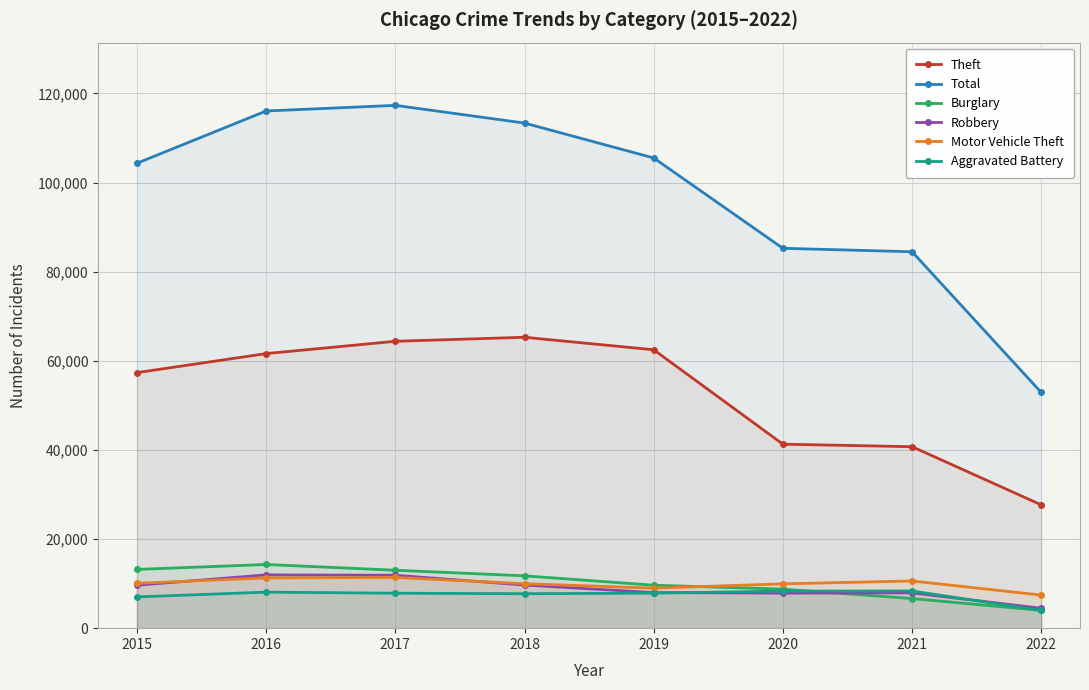

What is the maximum value for Theft?

65281